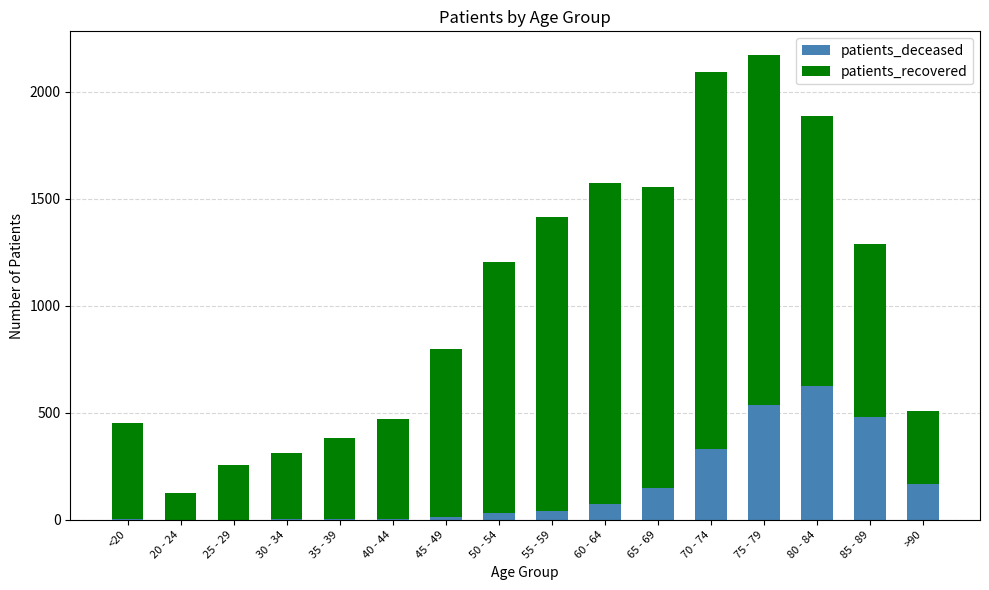

At which label does patients_deceased reach its peak?

80 - 84